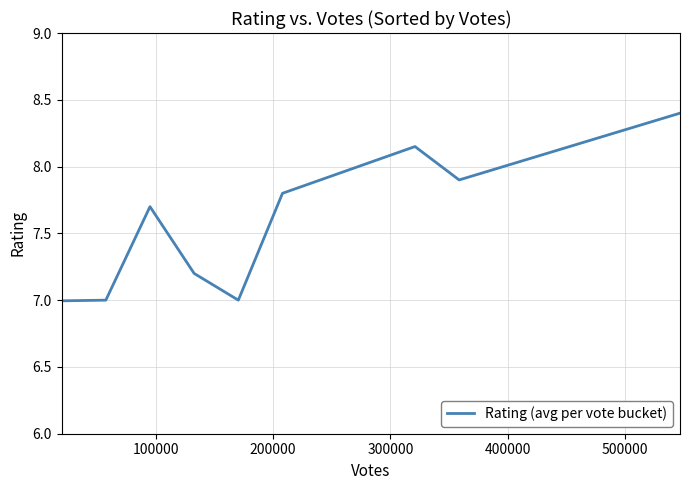

What is the difference between the maximum and minimum values?

1.4